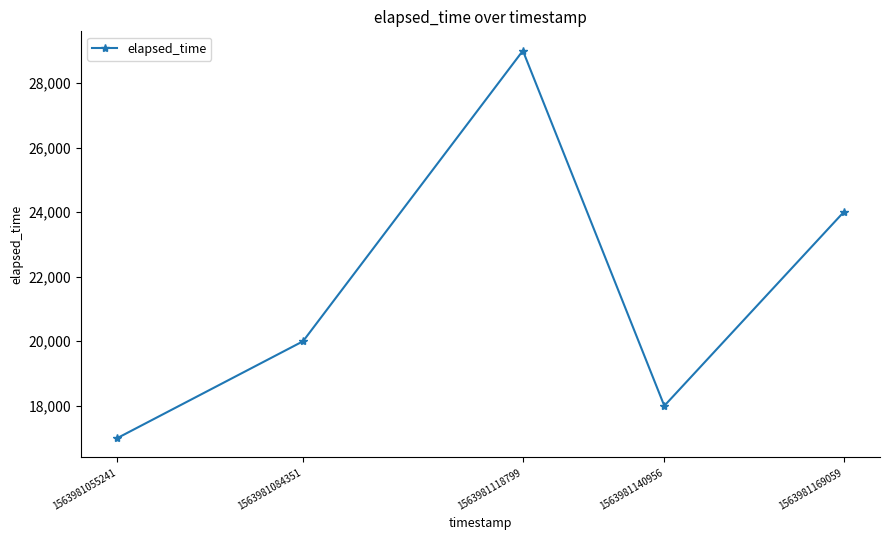

List the labels in order of value, smallest first.

1563981055241, 1563981140956, 1563981084351, 1563981169059, 1563981118799